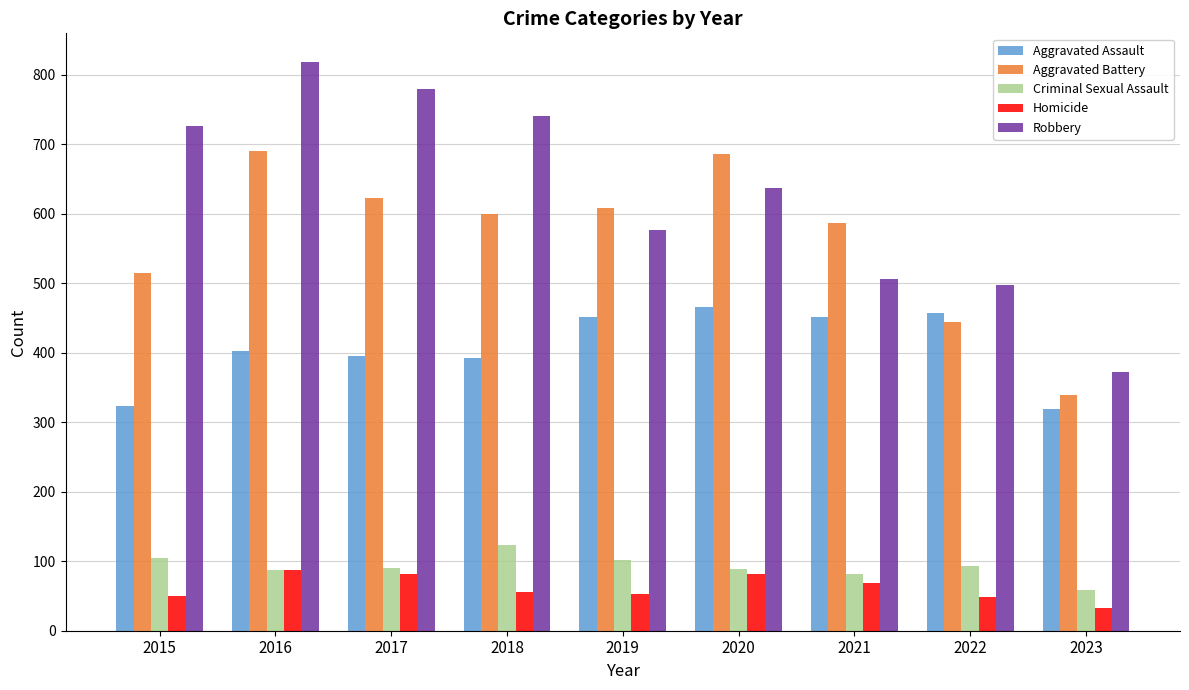

Rank the series at 2015 from lowest to highest value.

Homicide, Criminal Sexual Assault, Aggravated Assault, Aggravated Battery, Robbery